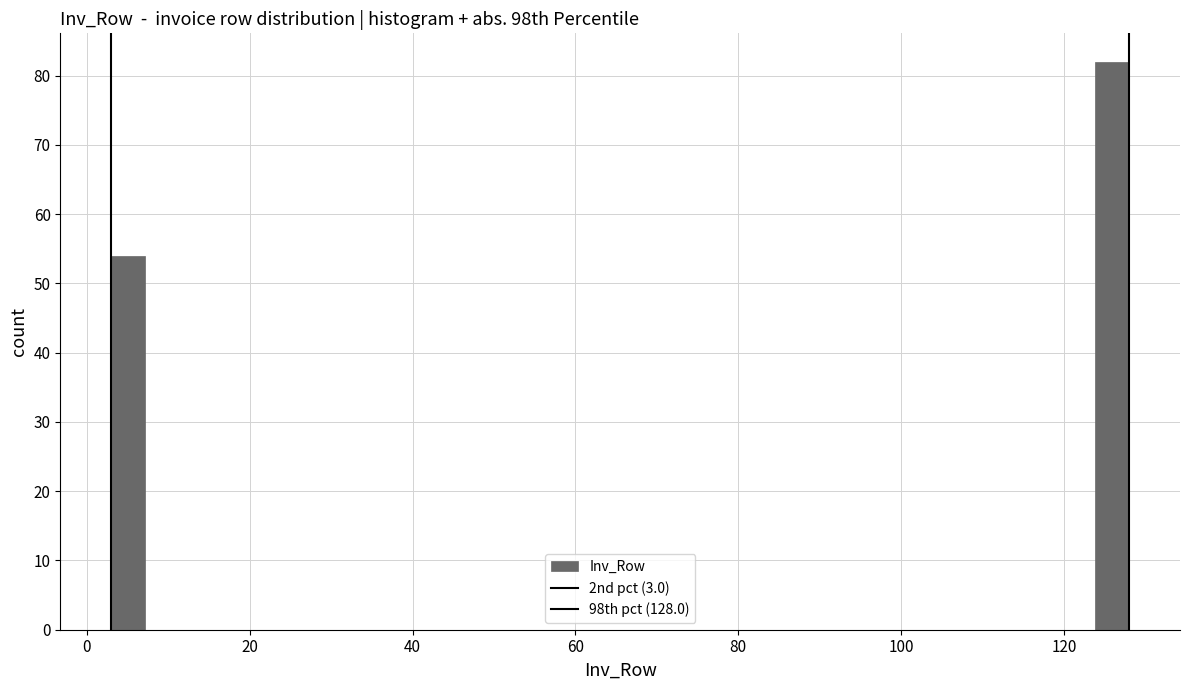

Read against the x-axis, roughly where is the centre of the tallest bar?

126